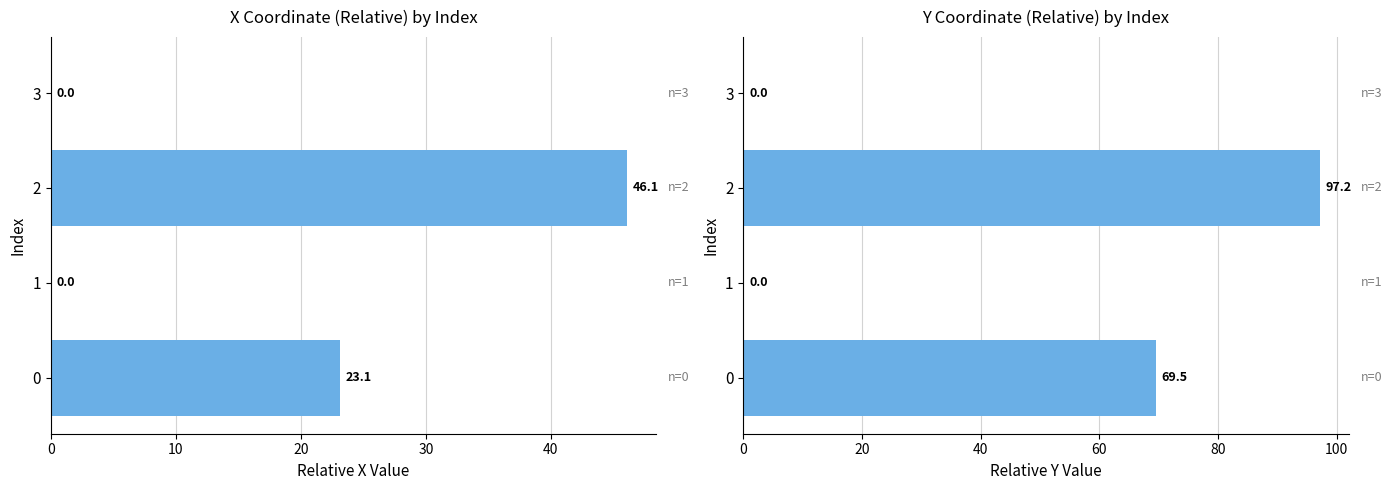

What is the difference between the maximum and second lowest values in the y series?

97.2